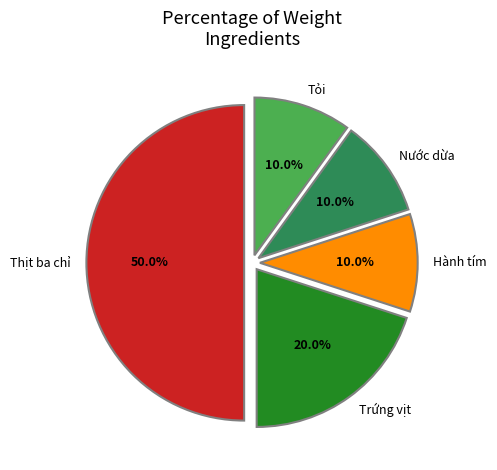

To the nearest percent, what is the combined percentage of Thịt ba chỉ and Tỏi?

60%